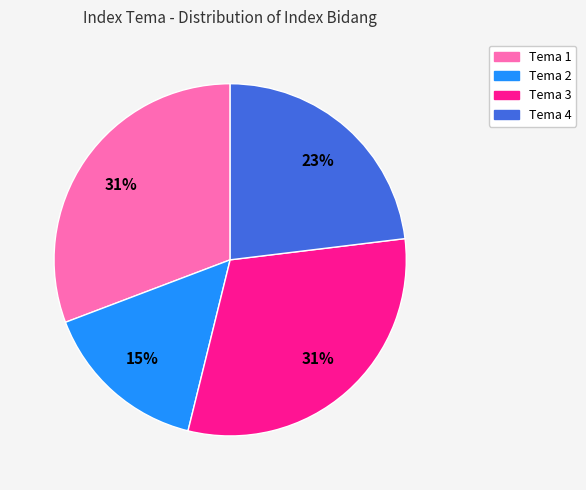

Does any single category account for the majority?

No